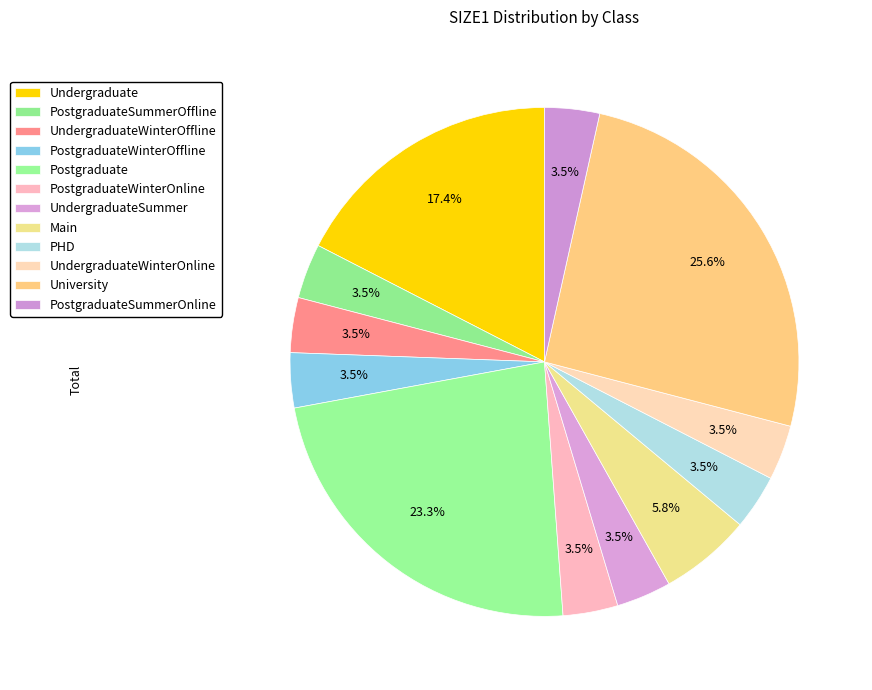

What percentage is the Main slice, to the nearest percent?

6%